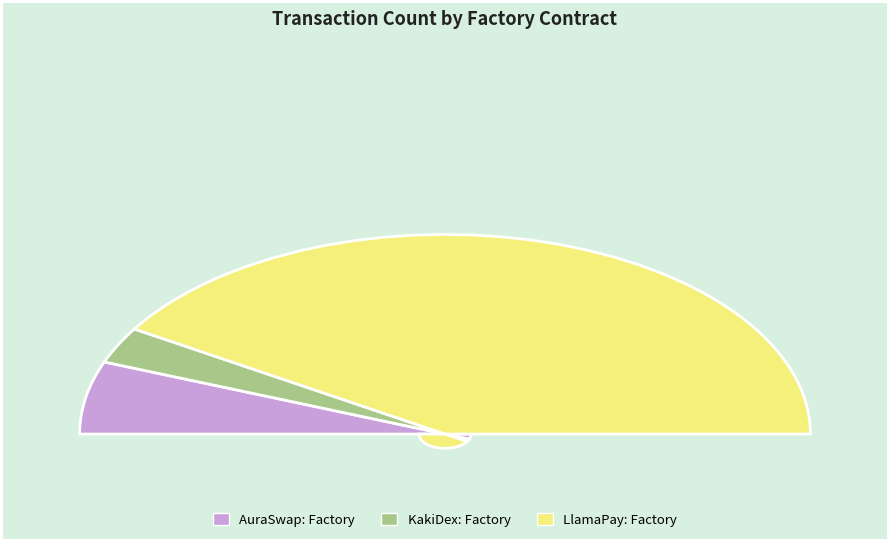

How much of the chart is everything except AuraSwap: Factory?

88.2%